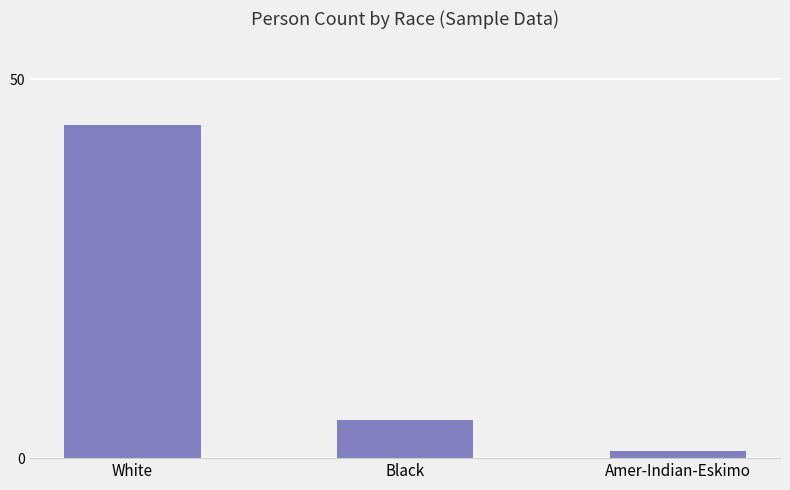

What is the sum of all values?

50